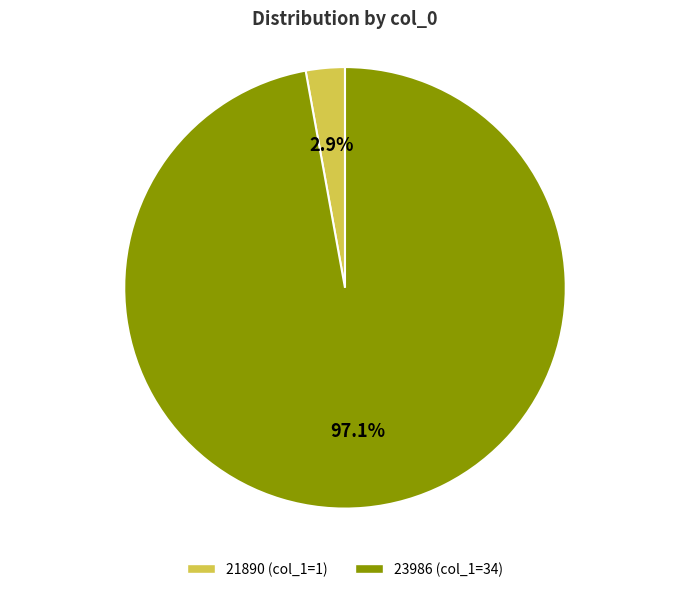

What percentage is the 21890 slice, to the nearest percent?

3%